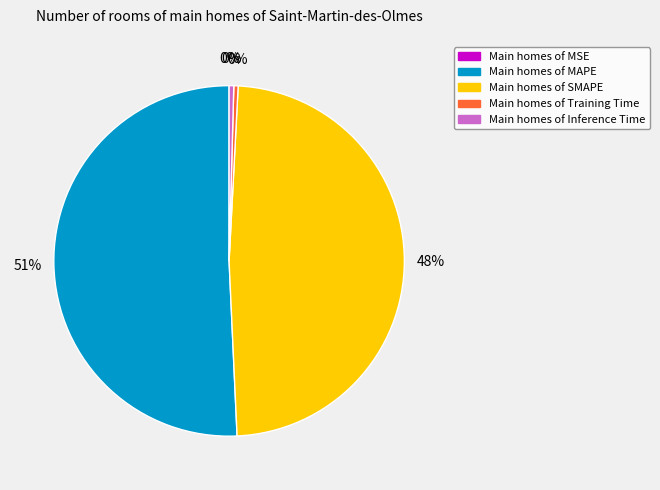

Is it true that Main homes of SMAPE is 48% of the pie?

True